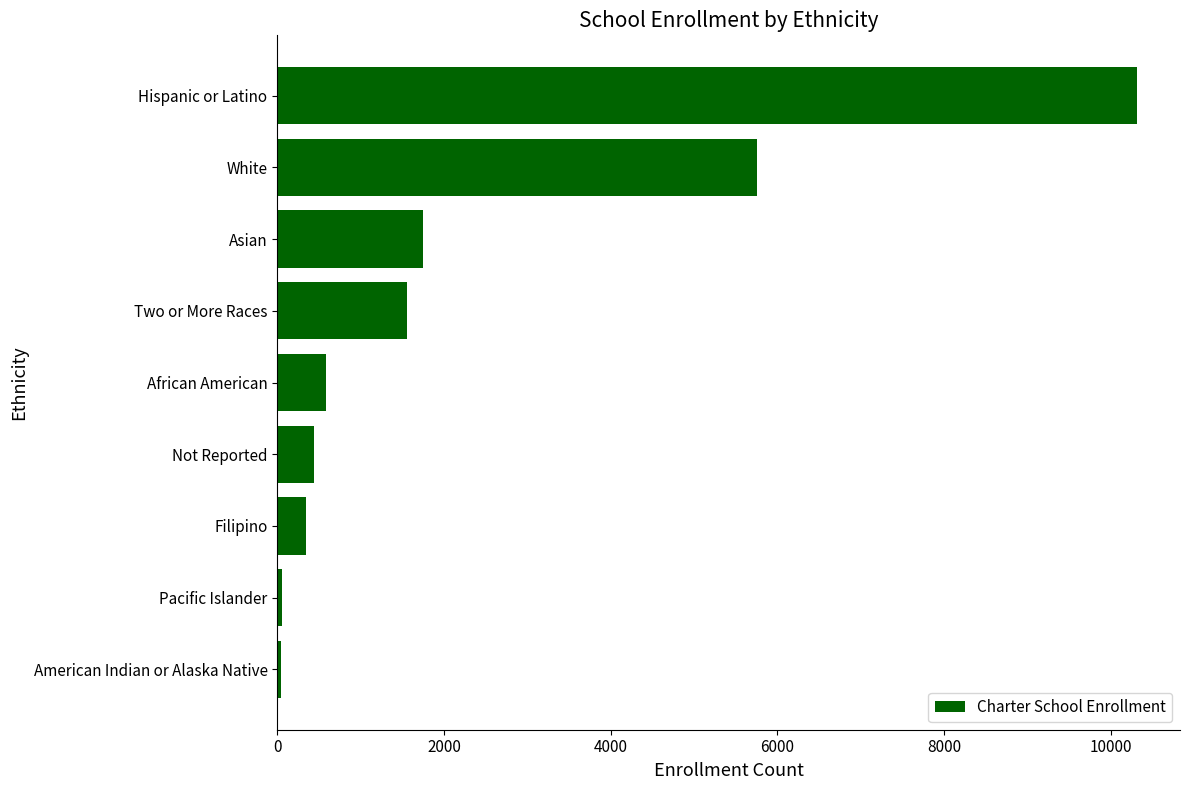

At which label is the value closest to 5179?

White